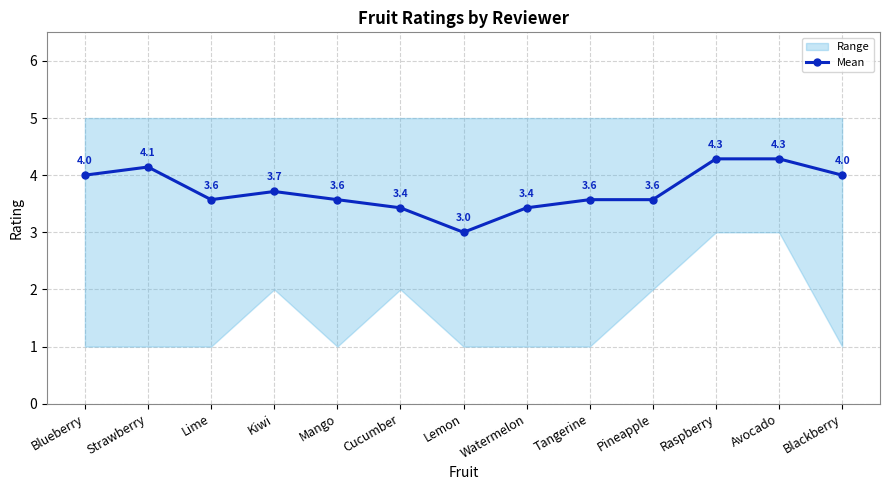

What is the difference between the maximum and minimum values?

1.3